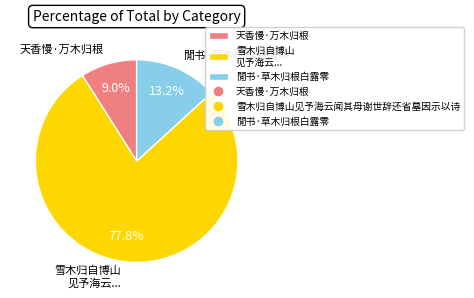

Which slice is the smallest?

天香慢·万木归根